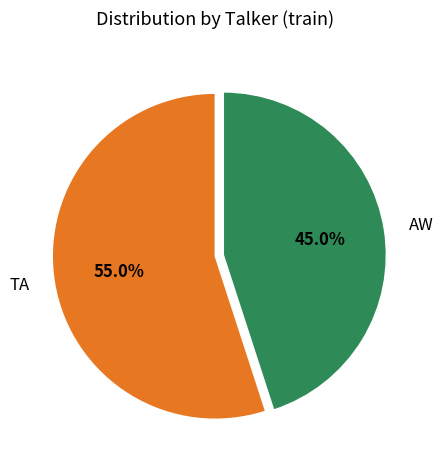

What is the largest slice in the pie chart?

TA